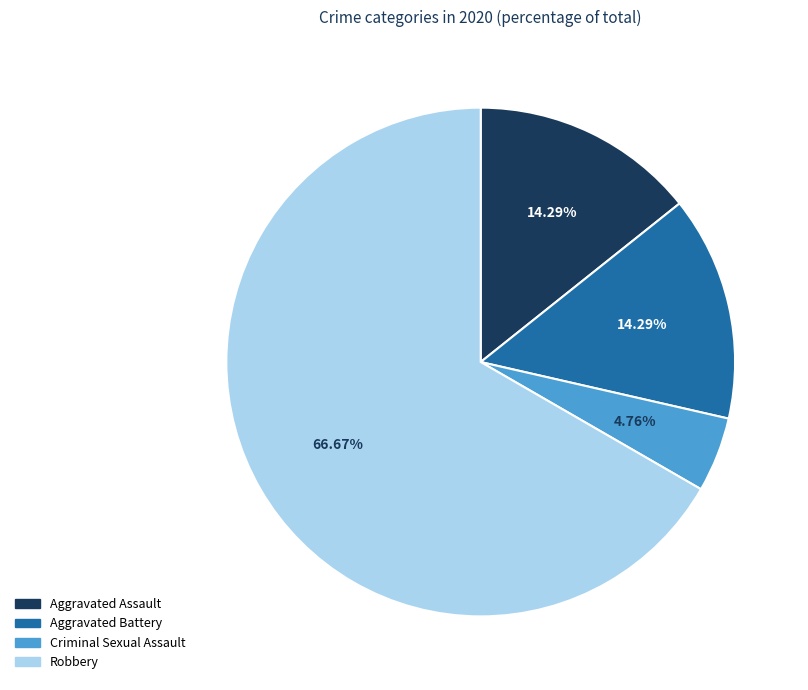

To the nearest percent, what is the difference between the largest and smallest slice percentages?

62%